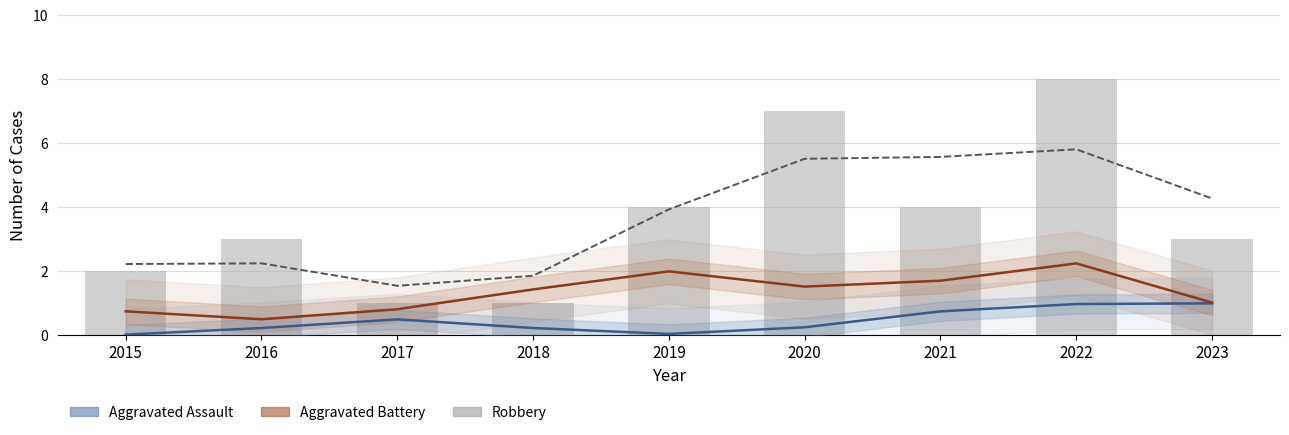

What is the sum of all Aggravated Battery values?

12.0